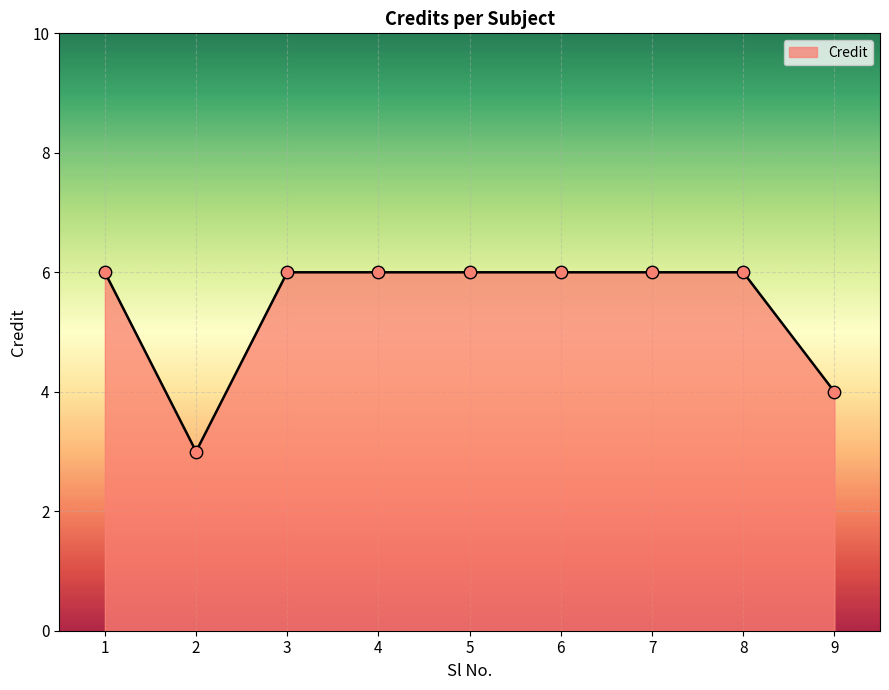

Which has a higher value, 9 or 3?

3